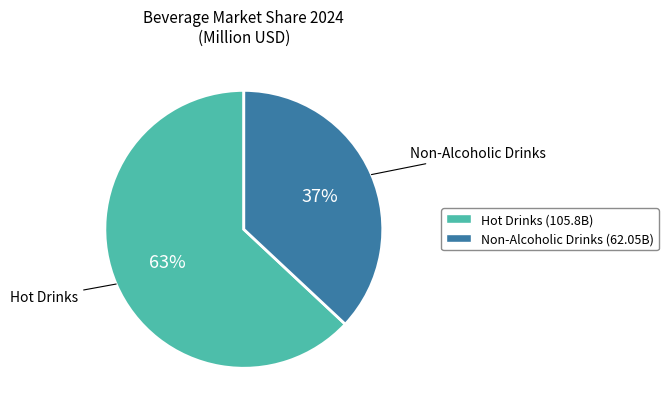

True or false: Hot Drinks accounts for 63% of the total.

True